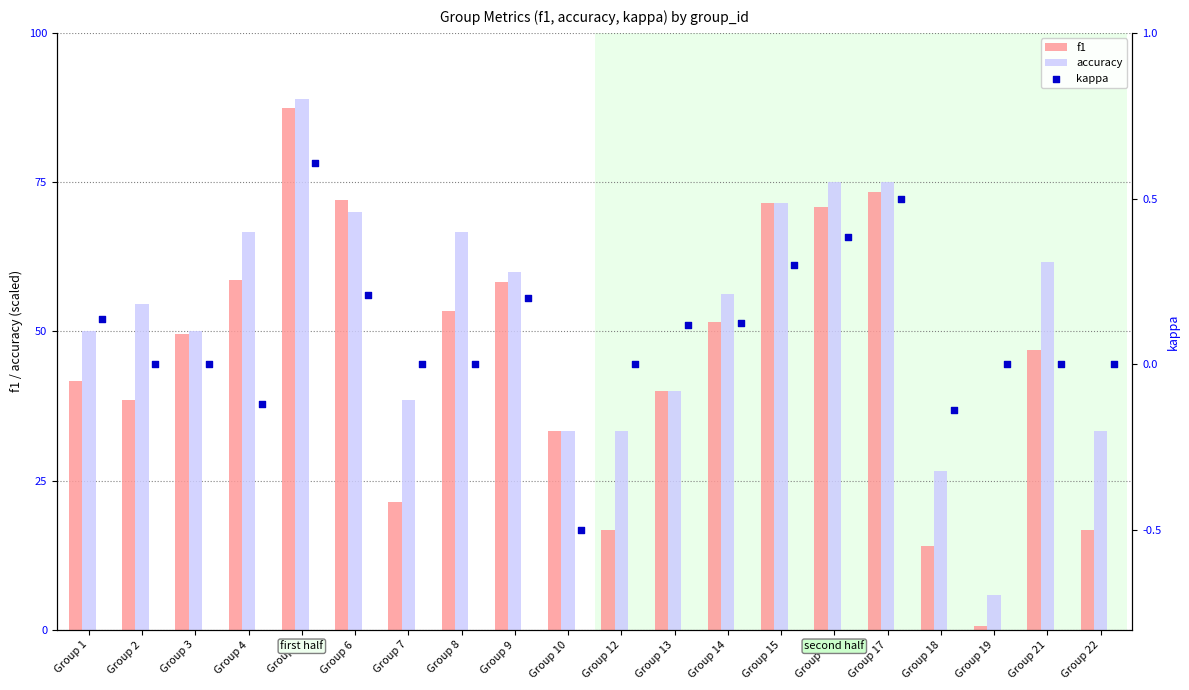

At how many categories does at least one series exceed 60?

1